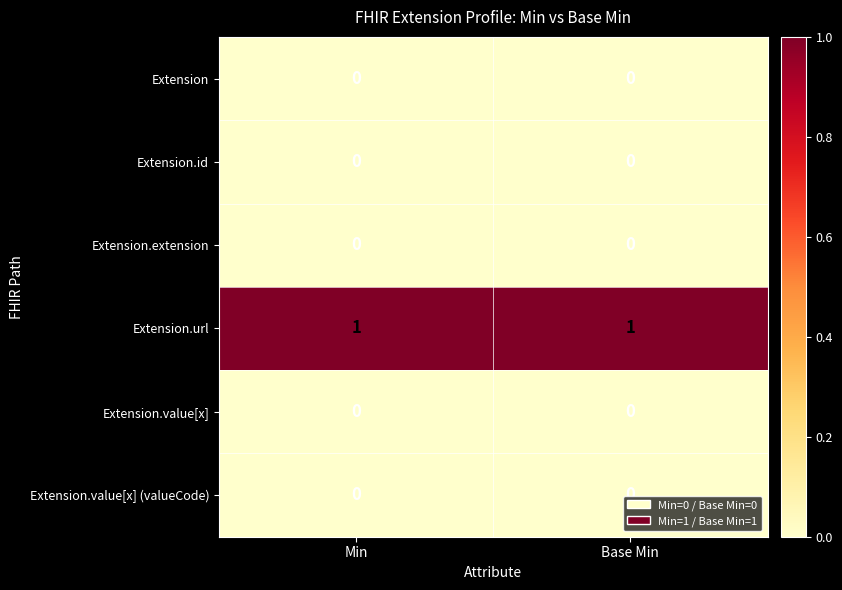

How many categories are shown in the chart?

2